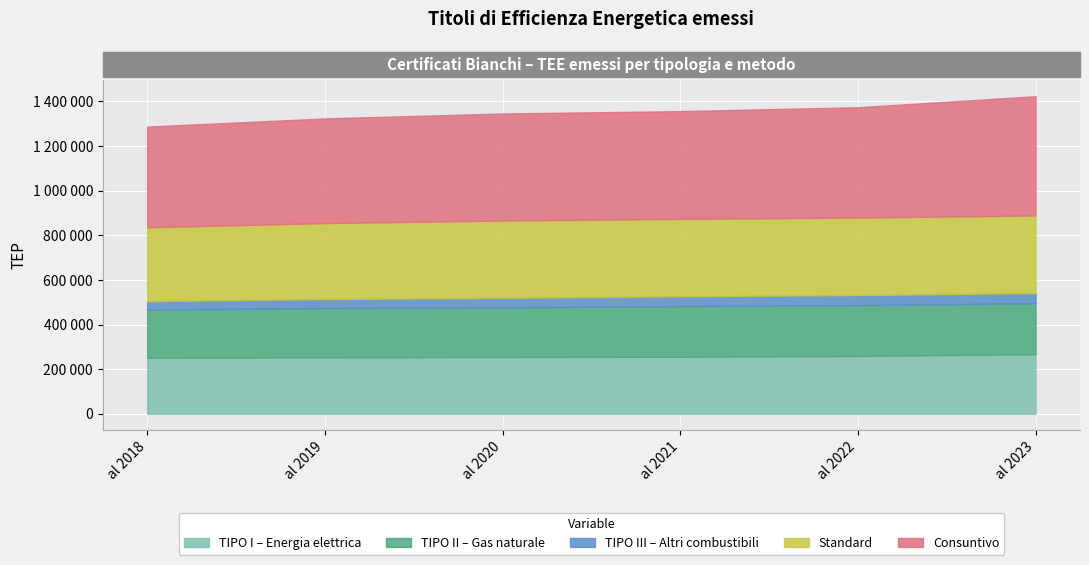

True or false: TIPO III – Altri combustibili has more than 2 interior local peaks.

False